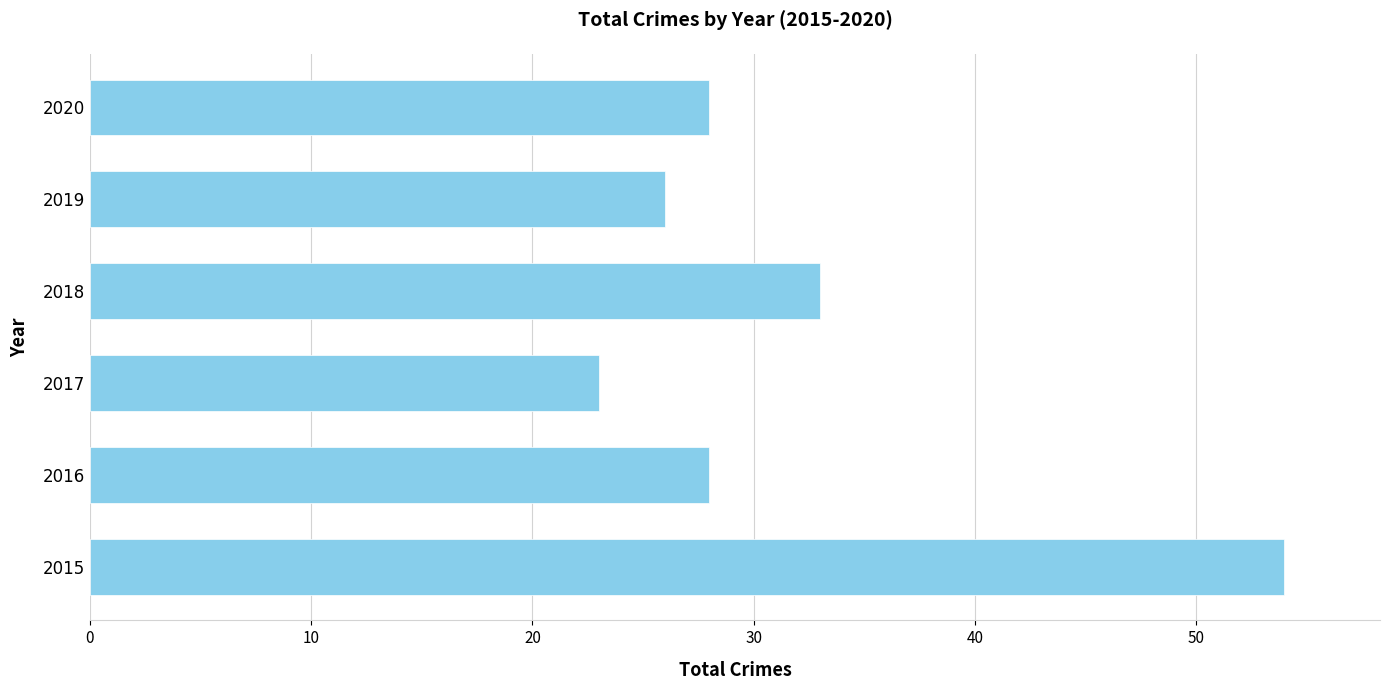

What is the difference between the maximum and second lowest values?

28